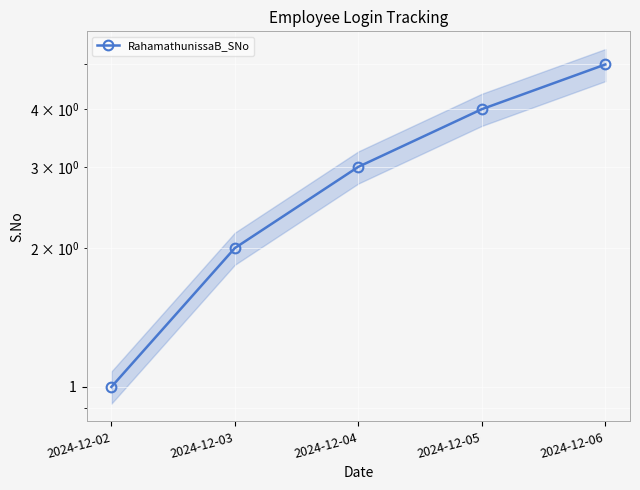

What is the change in value from 2024-12-05 to 2024-12-06?

+1